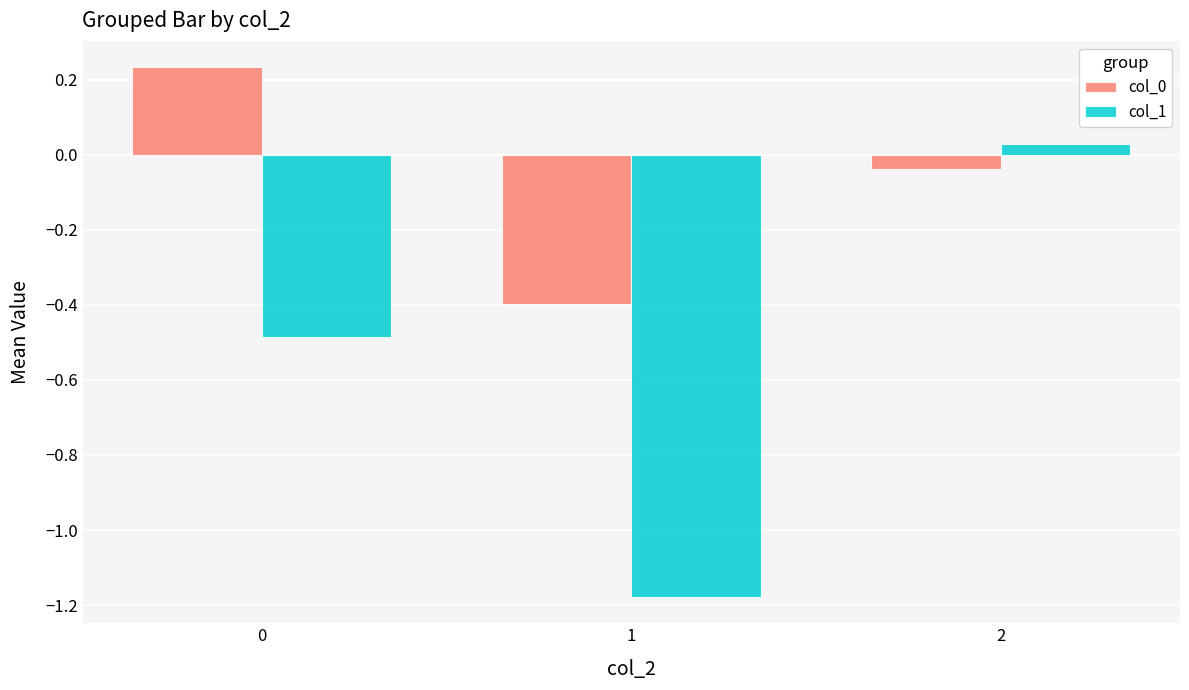

How many values in the col_0 series are below 0?

2